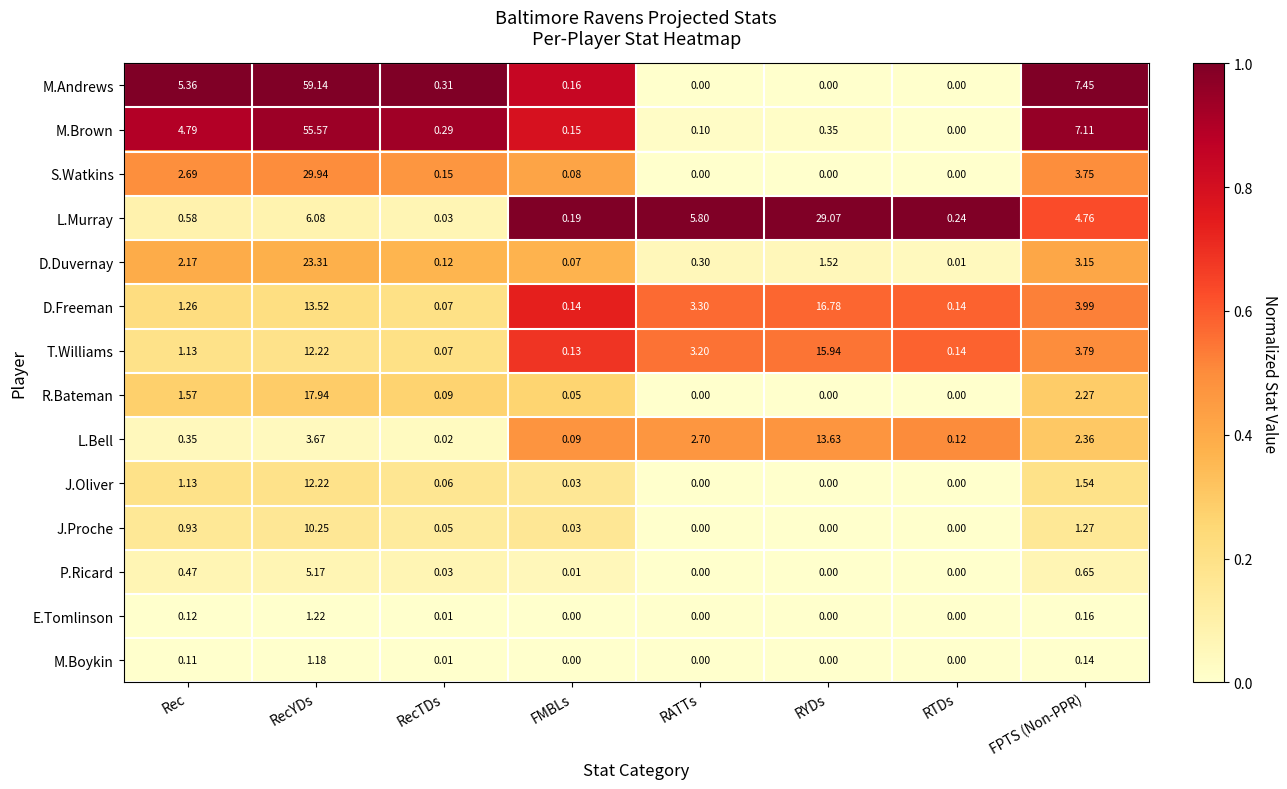

Rank the categories by M.Brown value from lowest to highest.

RTDs, RATTs, FMBLs, RecTDs, RYDs, Rec, FPTS (Non-PPR), RecYDs